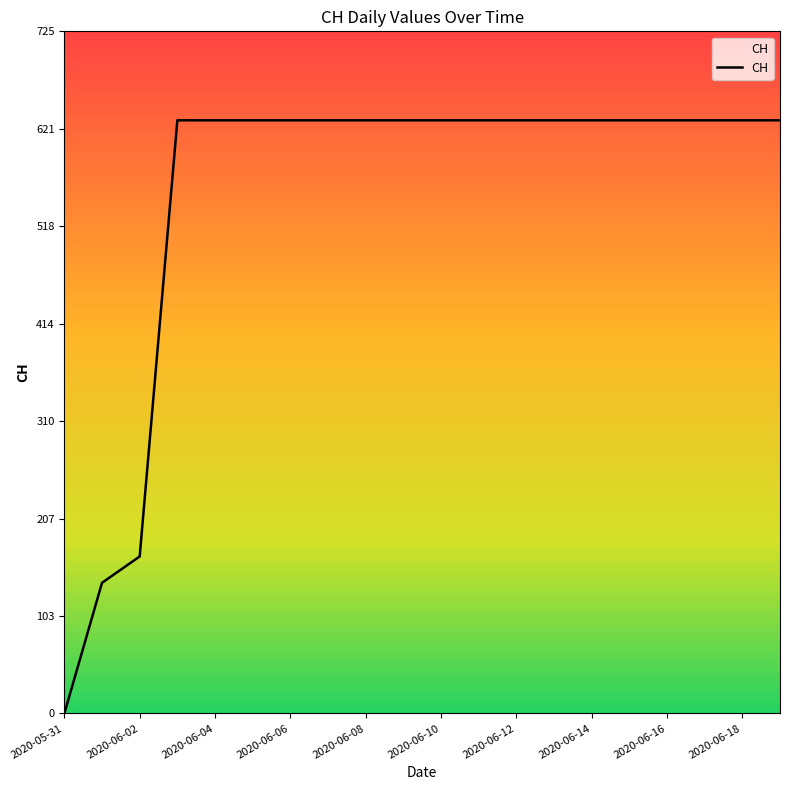

What is the greatest value displayed?

631